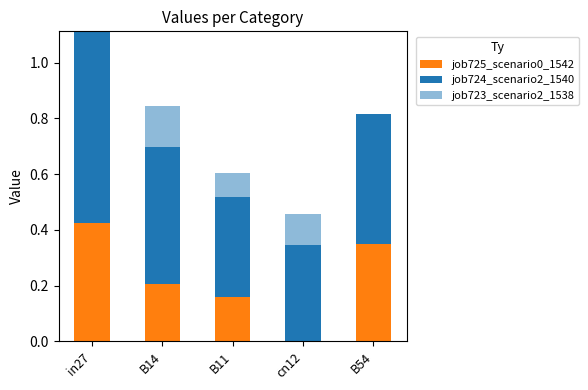

What is the difference between the maximum and minimum values in the job724_scenario2_1540 series?

0.3